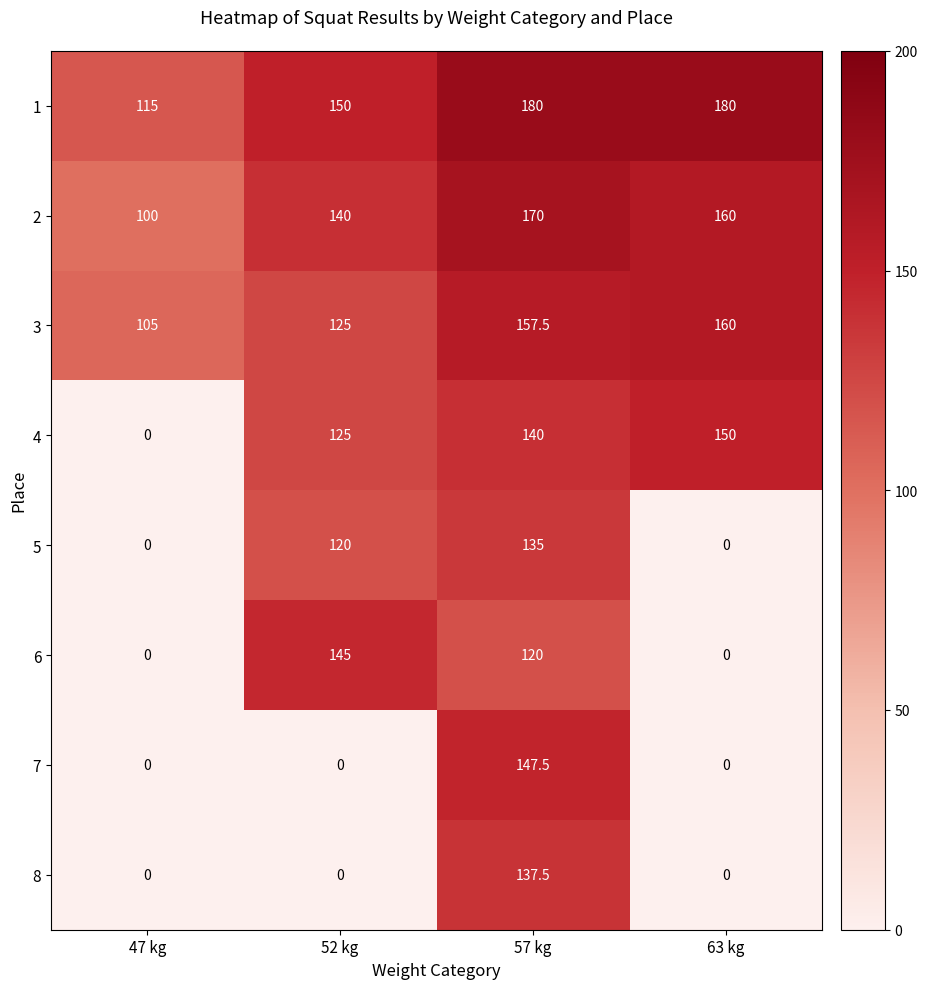

Is the value of 3 at 63 kg greater than the value of 1 at 47 kg?

Yes